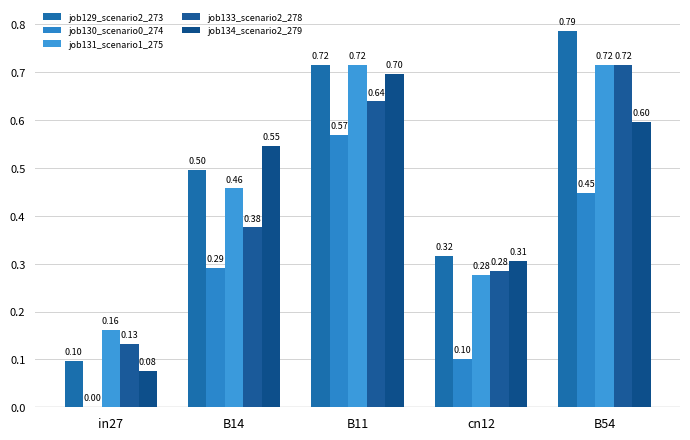

How many positive values does the job130_scenario0_274 series have?

4